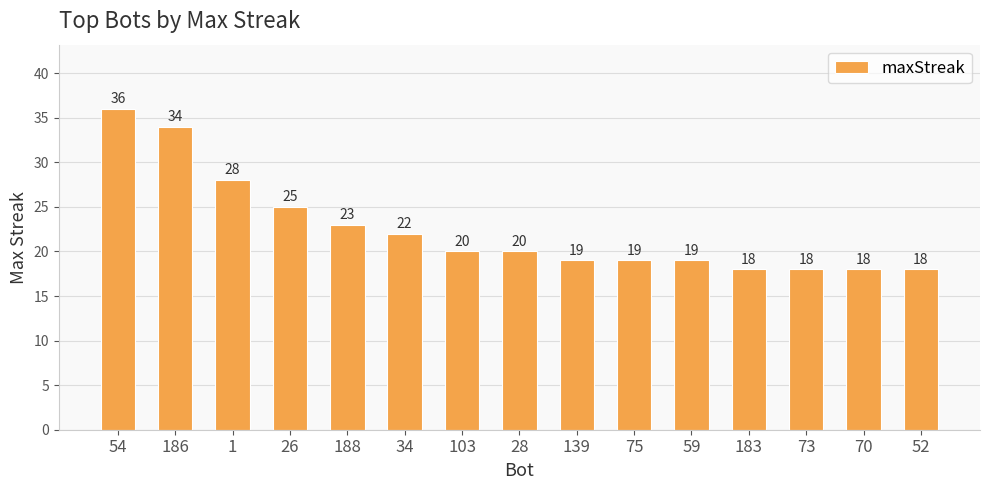

Does the chart contain any negative values?

No